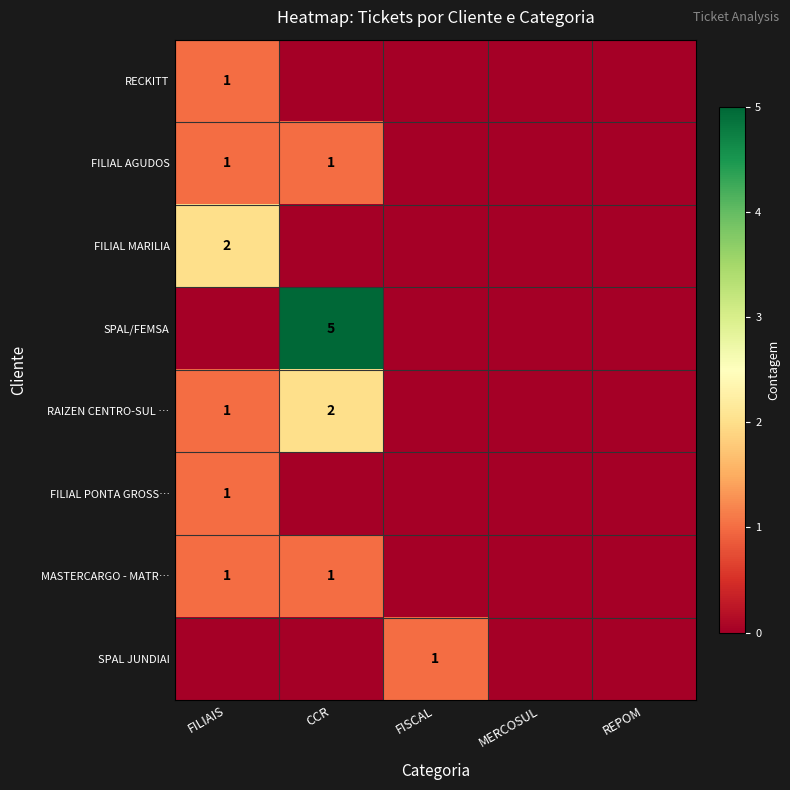

The value of SPAL/FEMSA at CCR is 5. True or false?

True